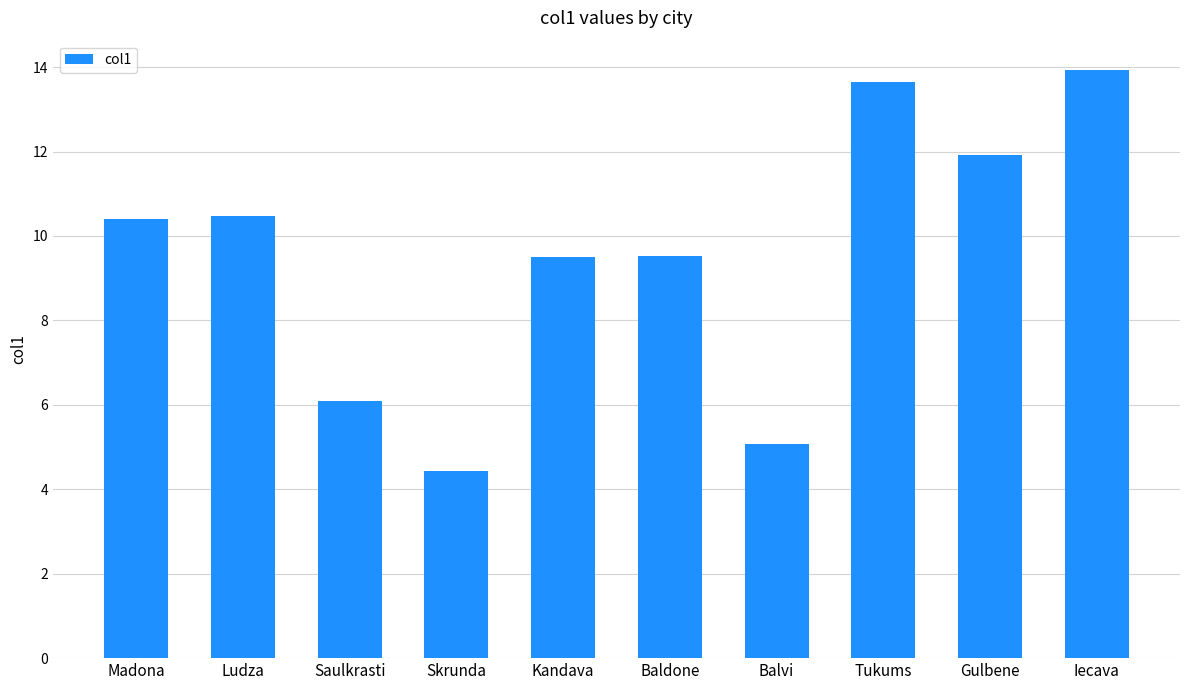

Are the bars horizontal?

No